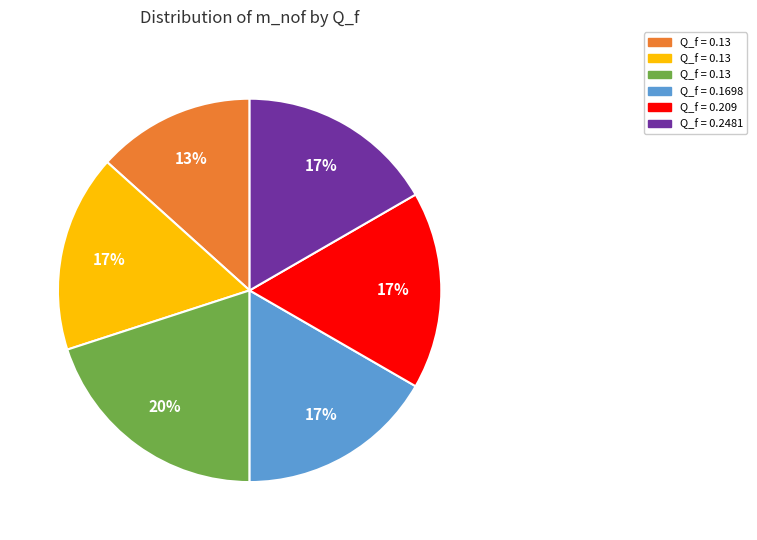

To the nearest percent, what is the average slice percentage?

17%